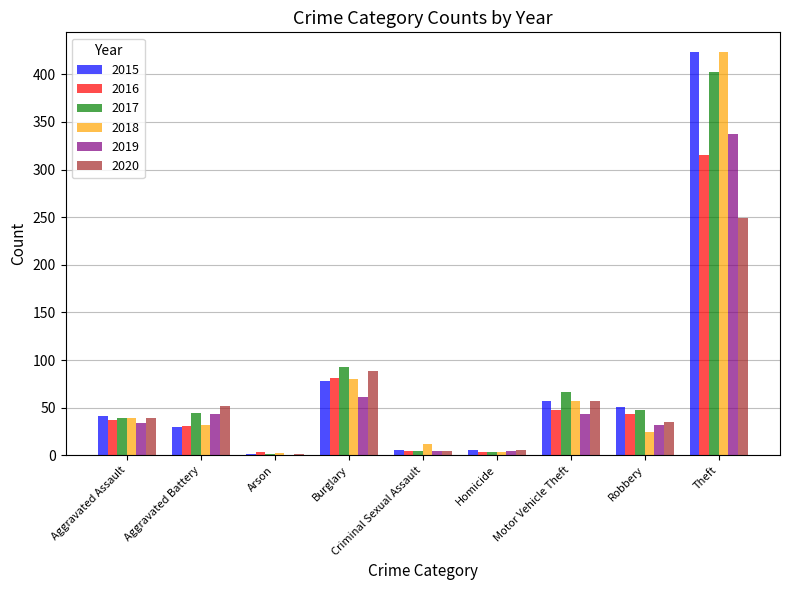

What value does the 2020 series have at Motor Vehicle Theft?

57